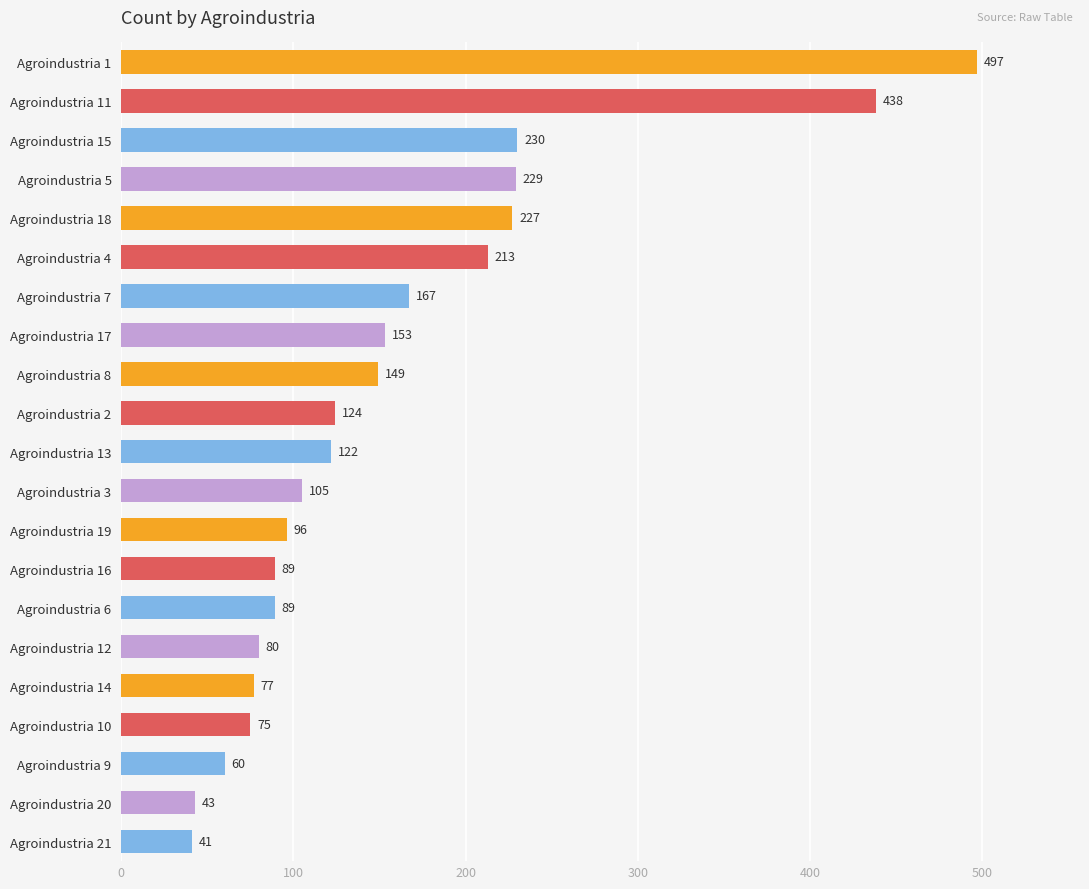

Reading bottom to top, list all the values displayed in this chart.

Agroindustria 21=41	Agroindustria 20=43	Agroindustria 9=60	Agroindustria 10=75	Agroindustria 14=77	Agroindustria 12=80	Agroindustria 6=89	Agroindustria 16=89	Agroindustria 19=96	Agroindustria 3=105	Agroindustria 13=122	Agroindustria 2=124	Agroindustria 8=149	Agroindustria 17=153	Agroindustria 7=167	Agroindustria 4=213	Agroindustria 18=227	Agroindustria 5=229	Agroindustria 15=230	Agroindustria 11=438	Agroindustria 1=497